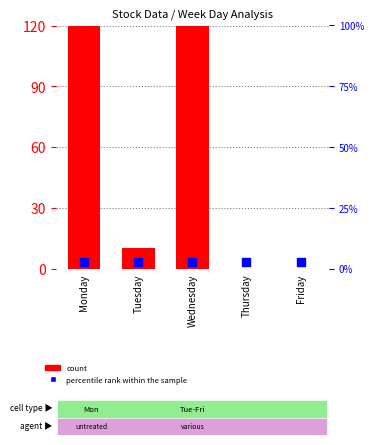

Which series reaches the maximum Y coordinate?

count